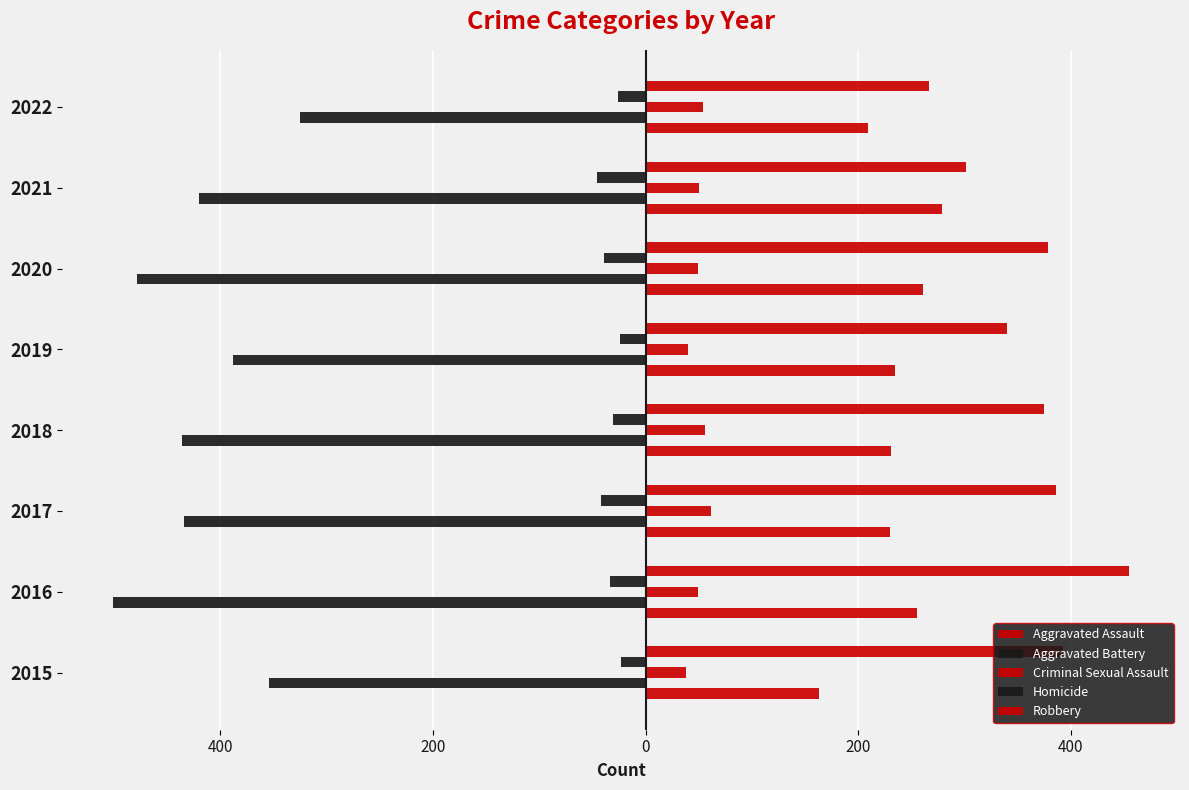

Rank the series by their maximum value, from highest to lowest.

Robbery, Aggravated Assault, Criminal Sexual Assault, Homicide, Aggravated Battery